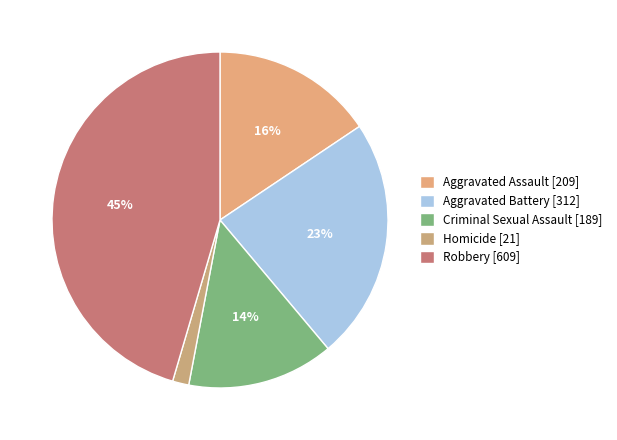

The Aggravated Battery slice represents 16% of the pie. True or false?

False